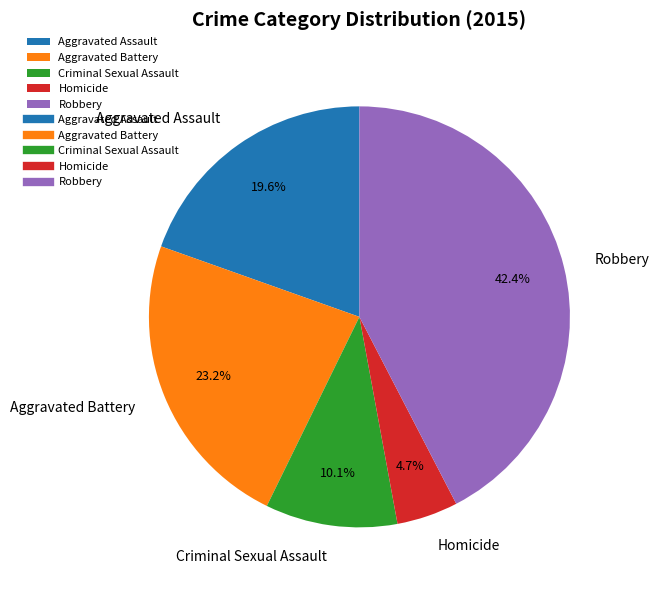

Rank the categories by value from highest to lowest.

Robbery, Aggravated Battery, Aggravated Assault, Criminal Sexual Assault, Homicide